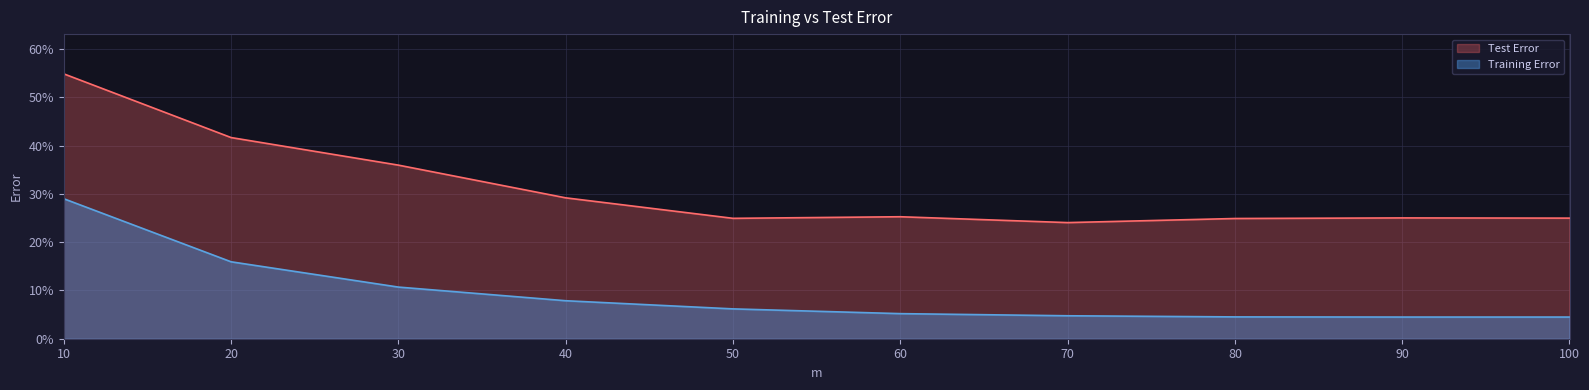

At how many categories does at least one series exceed 0?

10